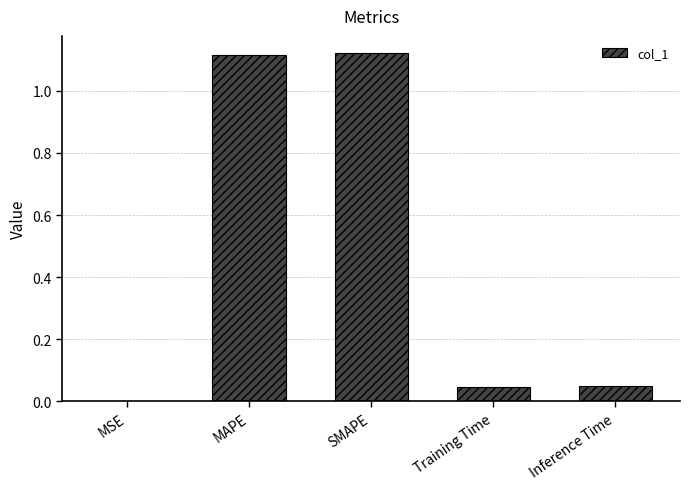

Does the chart contain stacked bars?

No